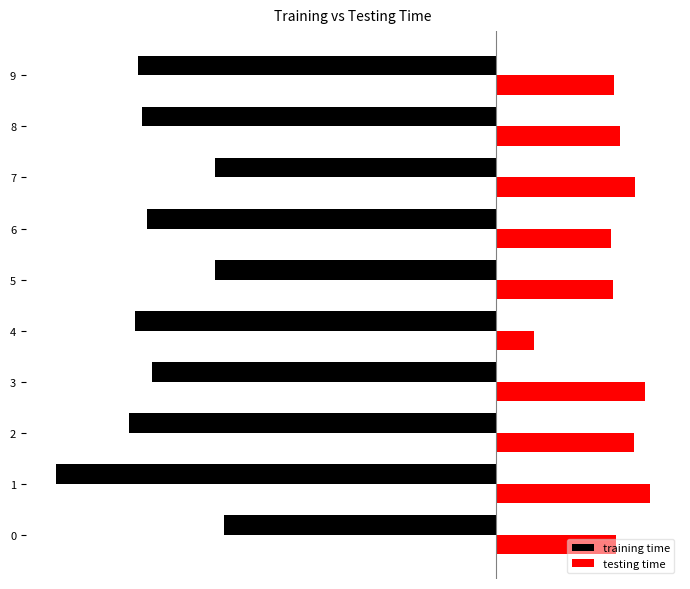

The value of testing time at 8 is 79135.1. True or false?

False